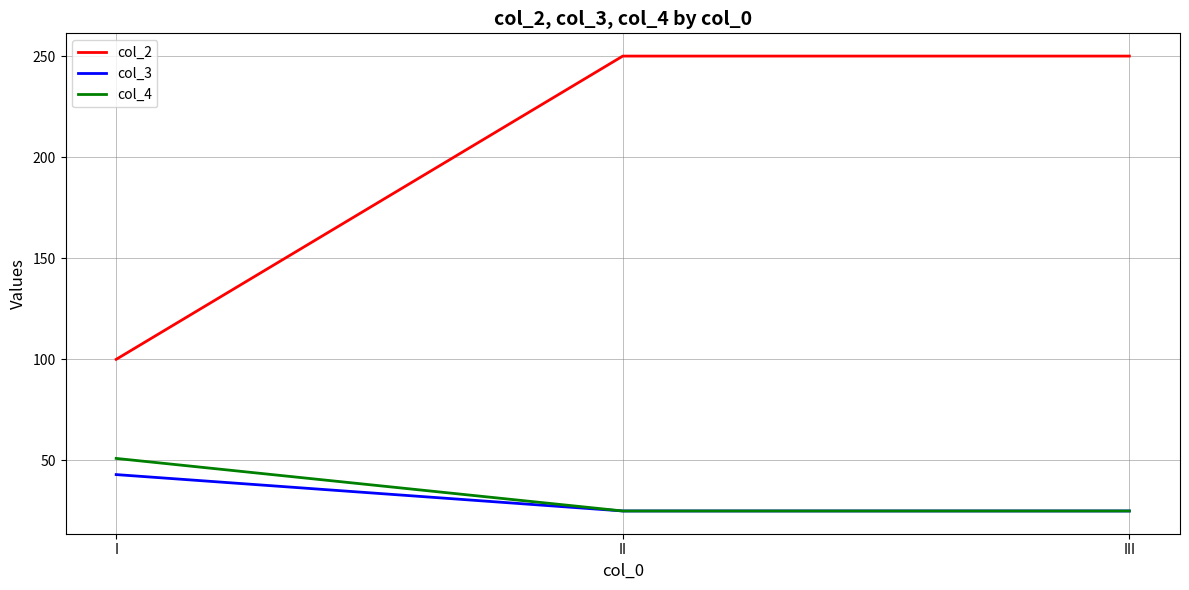

Count the number of categories in the chart.

3